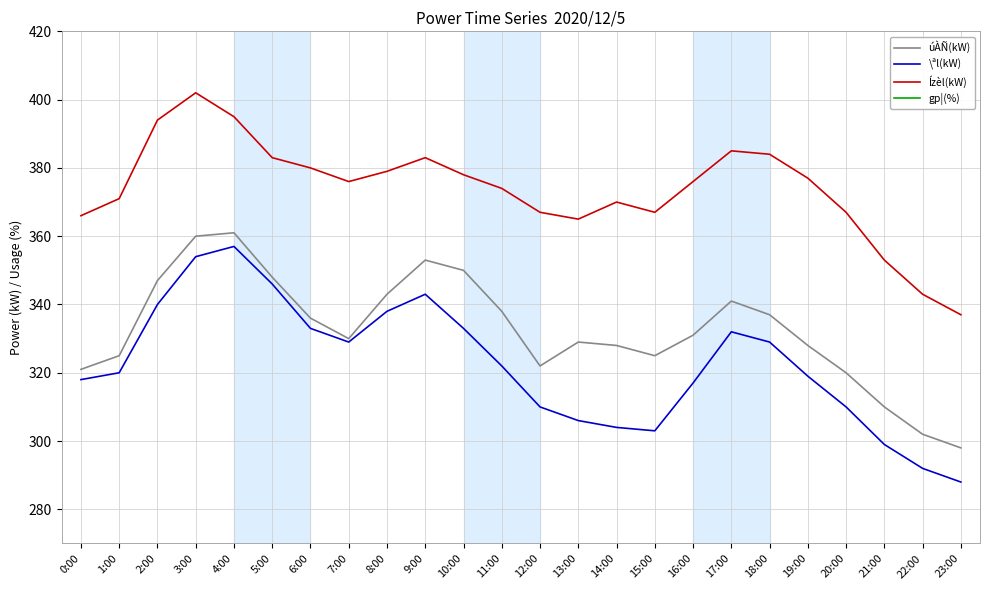

Is it true that gp¦(%) equals 152 at 17:00?

False